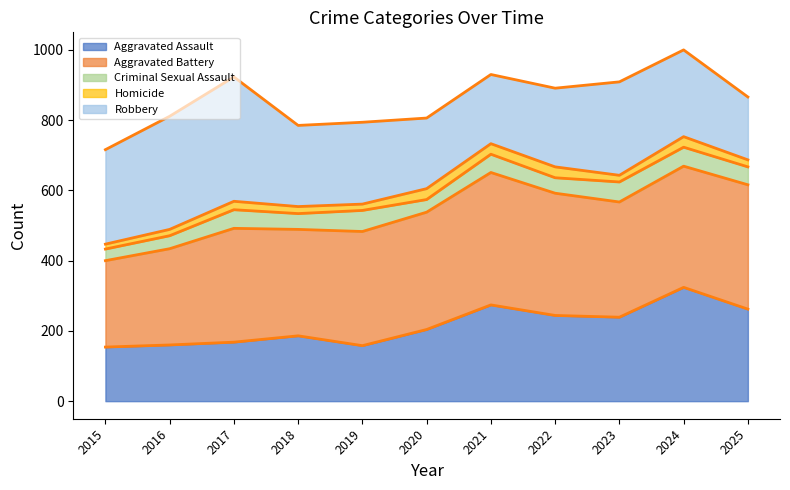

At which category does Criminal Sexual Assault (line) reach its first local valley?

2018